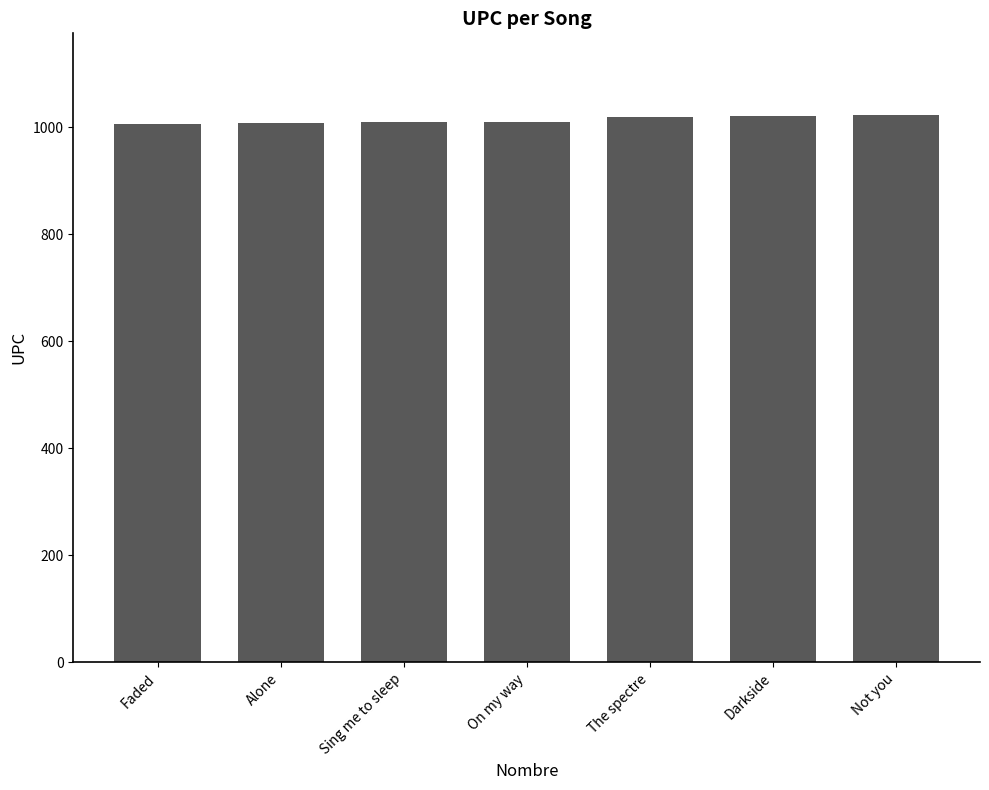

What is the smallest value displayed?

1006